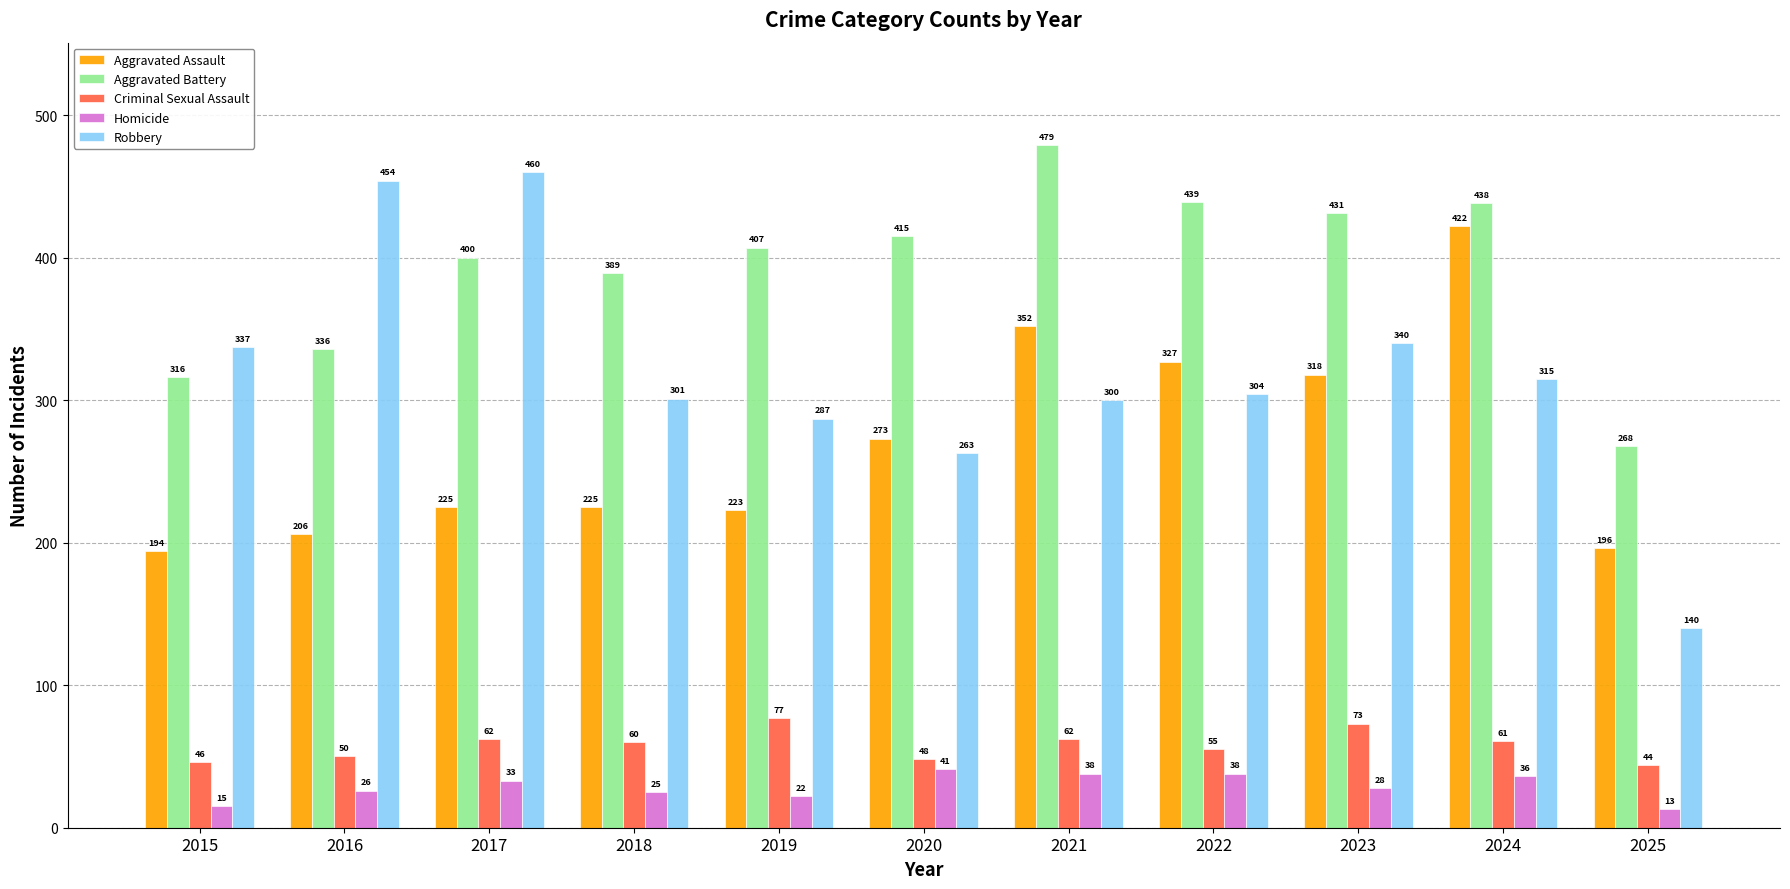

Count the number of data series in this chart.

5